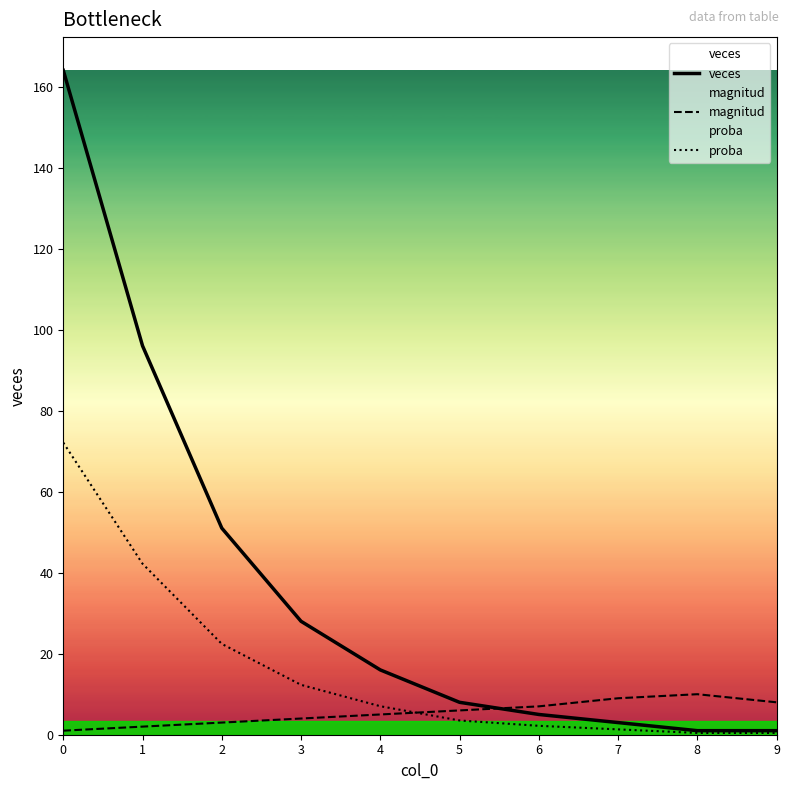

Reading left to right, transcribe all the data shown in this chart.

veces: 0=164.0	1=96.0	2=51.0	3=28.0	4=16.0	5=8.0	6=5.0	7=3.0	8=1.0	9=1.0
magnitud: 0=1.0	1=2.0	2=3.0	3=4.0	4=5.0	5=6.0	6=7.0	7=9.0	8=10.0	9=8.0
proba: 0=72.1	1=42.2	2=22.4	3=12.3	4=7.0	5=3.5	6=2.2	7=1.3	8=0.4	9=0.4